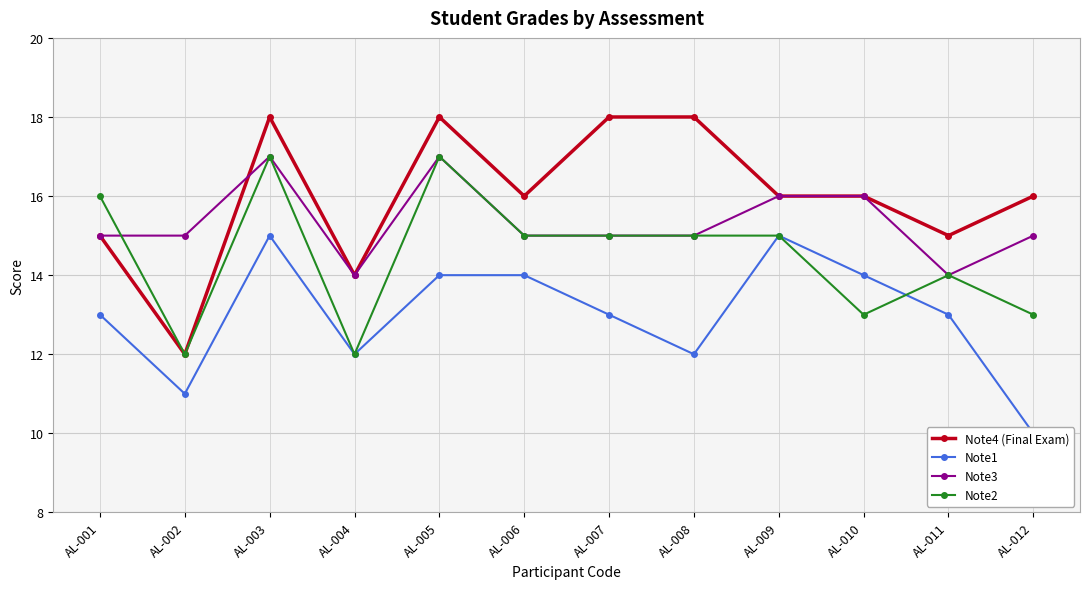

What is the total value across all series at AL-002?

50